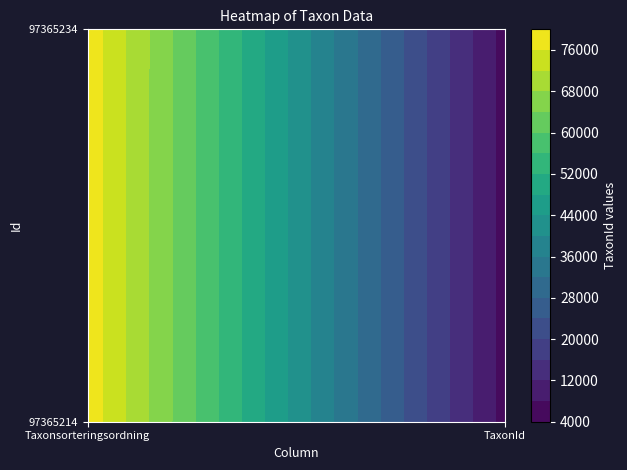

Between 97365214 and 97365234, which is larger?

97365214